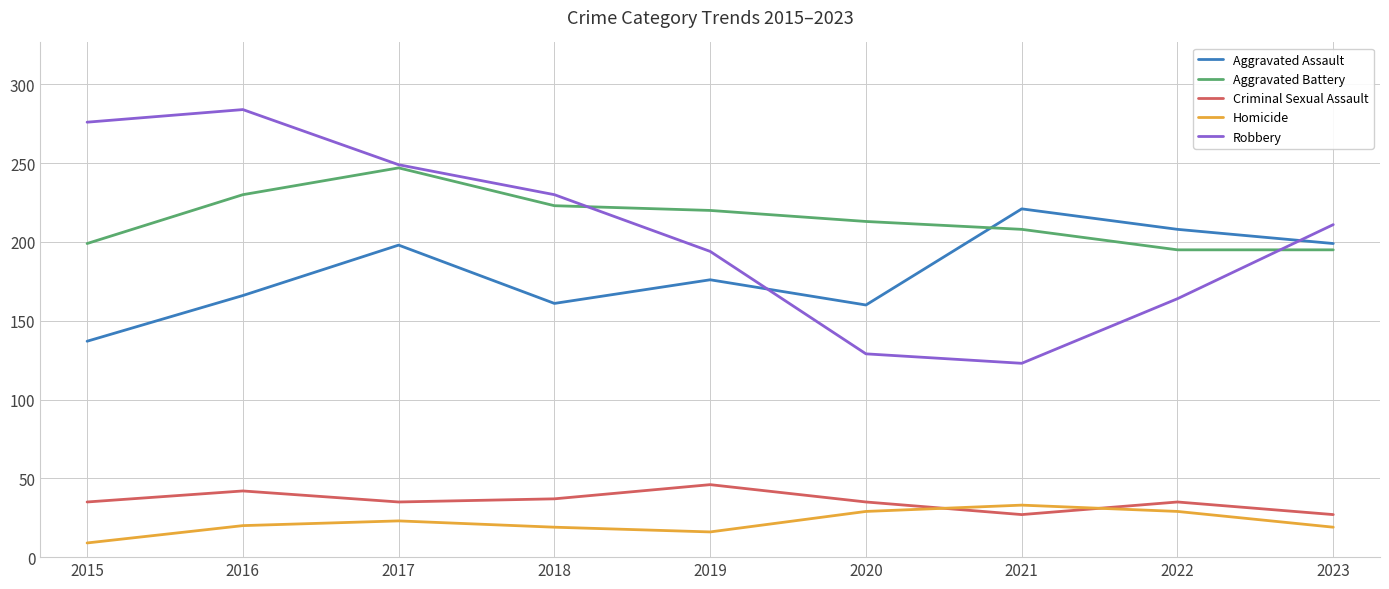

Is the value of Robbery at 2023 greater than the value of Homicide at 2023?

Yes